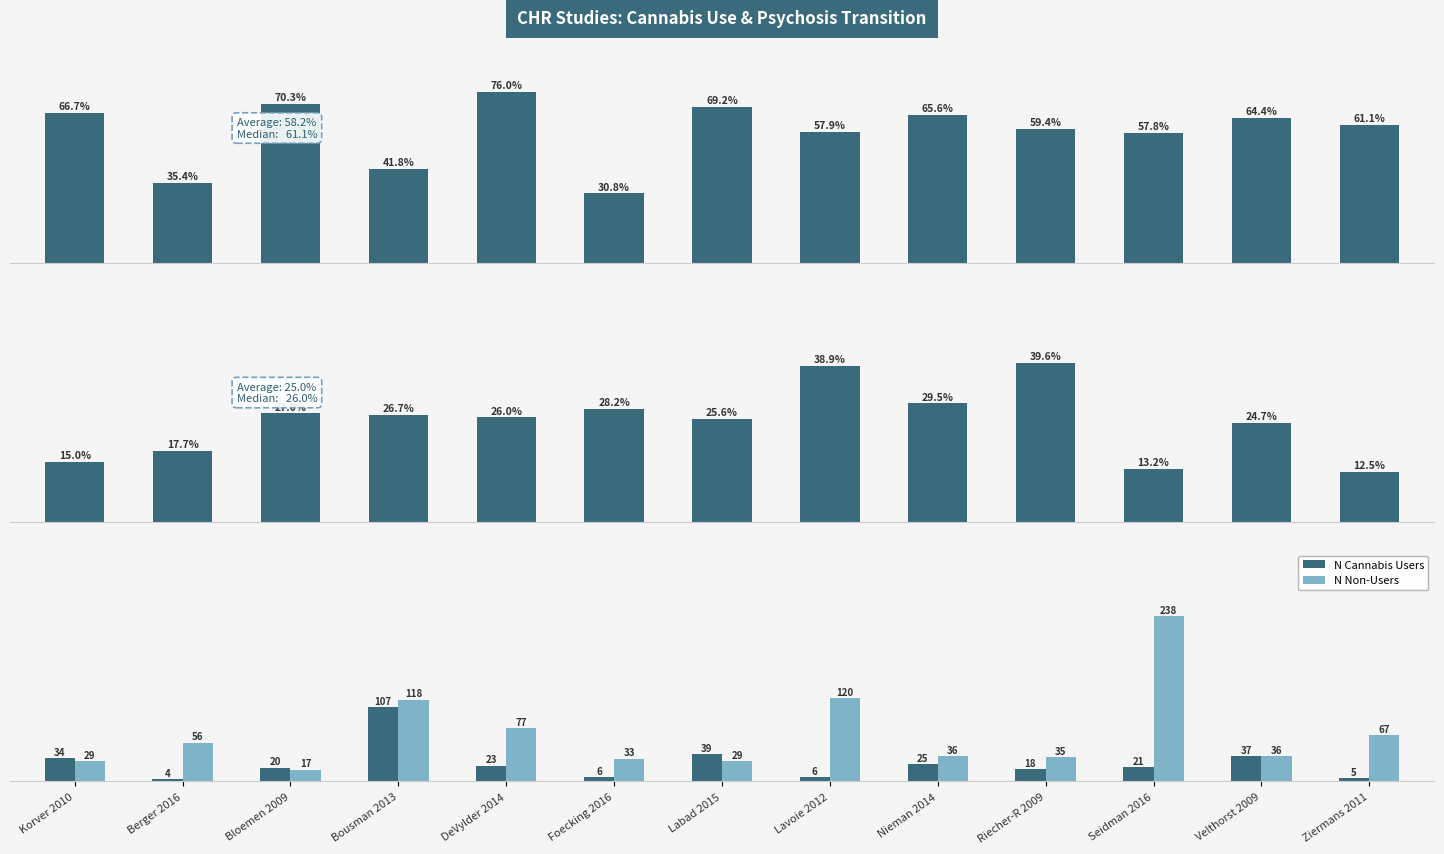

Where does the % Outcome series first go above 26?

Bloemen 2009